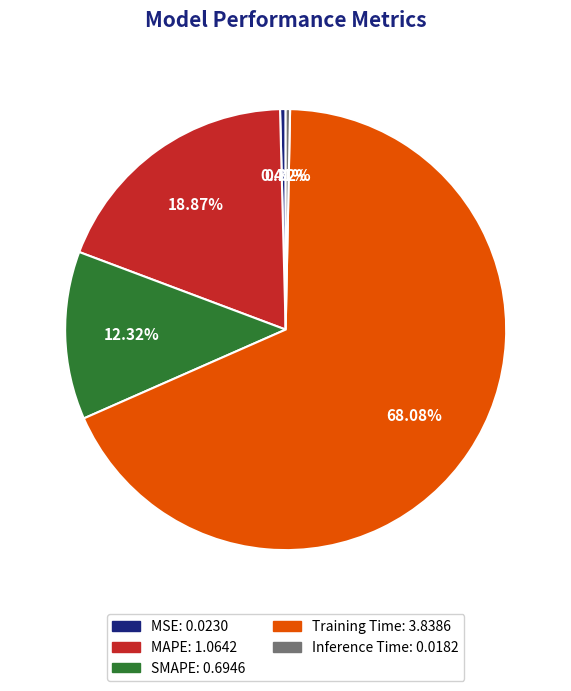

Is Training Time the majority of the pie?

Yes